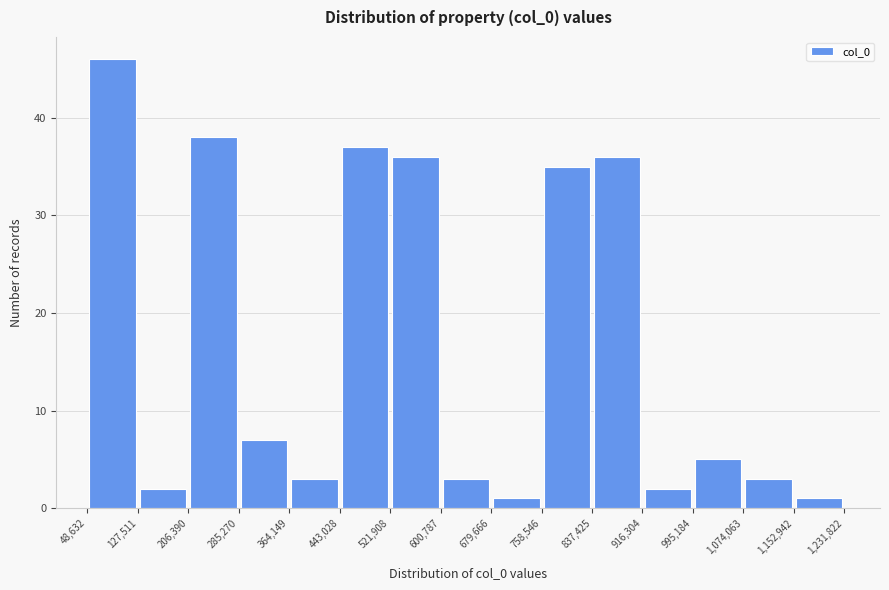

Reading left to right, list every bar in this chart as the range it spans on the x-axis followed by its height. The values are not printed on the chart, so give them approximately, as read against the axis.

48,632 to 127,511: 46
127,511 to 206,390: 2
206,390 to 285,270: 38
285,270 to 364,149: 7
364,149 to 443,028: 3
443,028 to 521,908: 37
521,908 to 600,787: 36
600,787 to 679,666: 3
679,666 to 758,546: 1
758,546 to 837,425: 35
837,425 to 916,304: 36
916,304 to 995,184: 2
995,184 to 1,074,063: 5
1,074,063 to 1,152,942: 3
1,152,942 to 1,231,822: 1